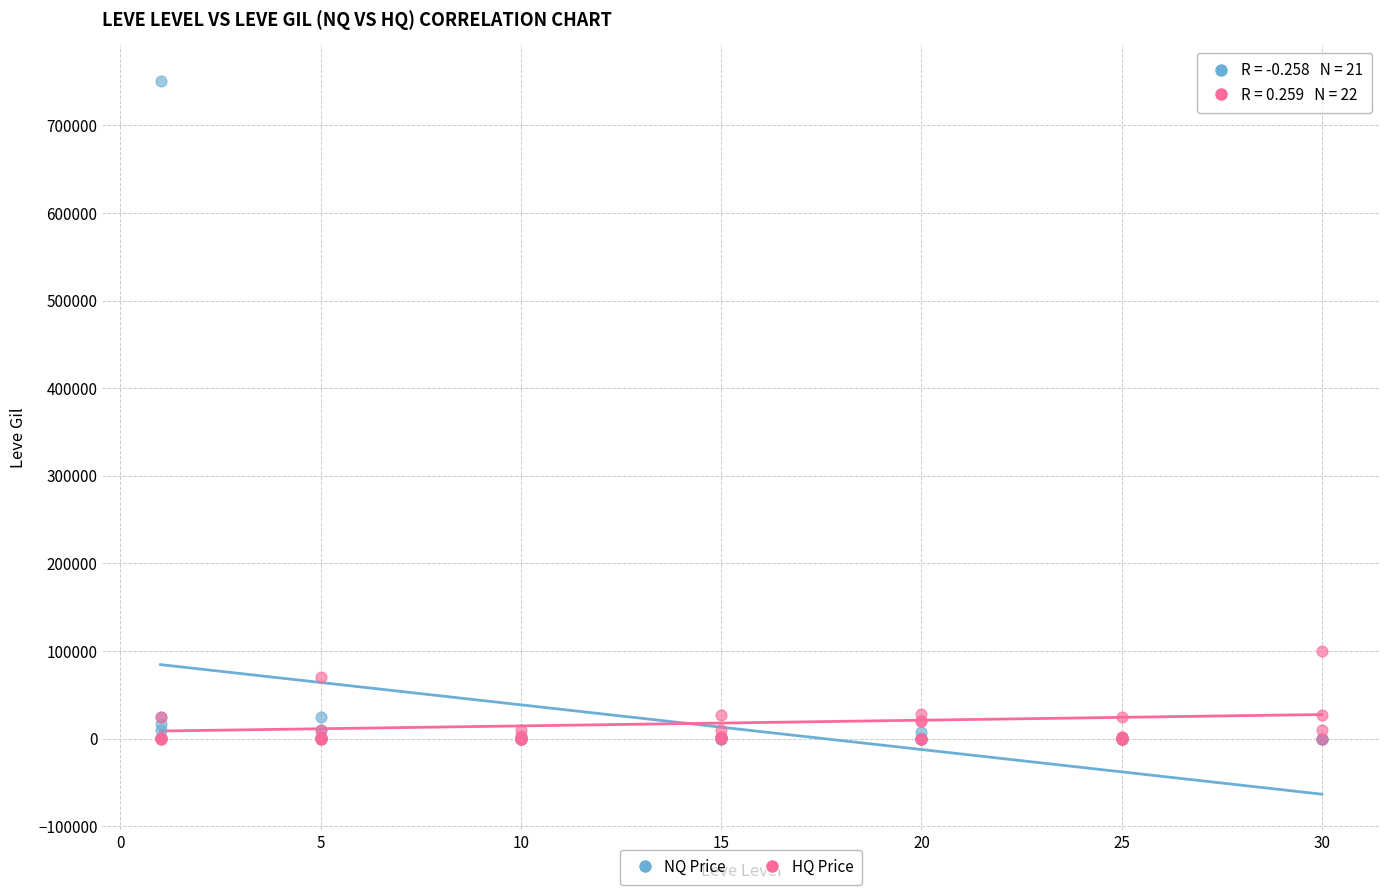

Across all series, what Y value is closest to 375361?

100342.0